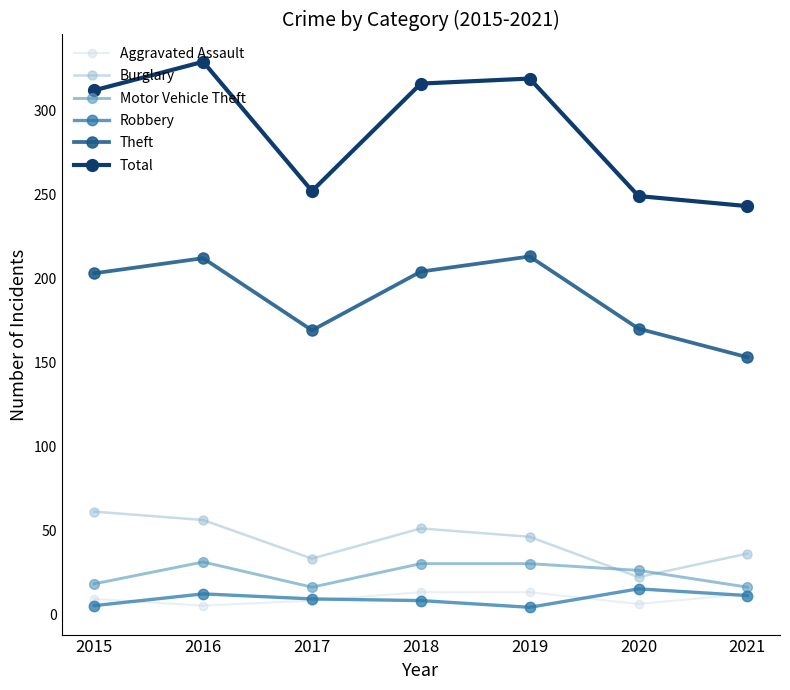

Is the value of Burglary at 2015 greater than the value of Theft at 2016?

No